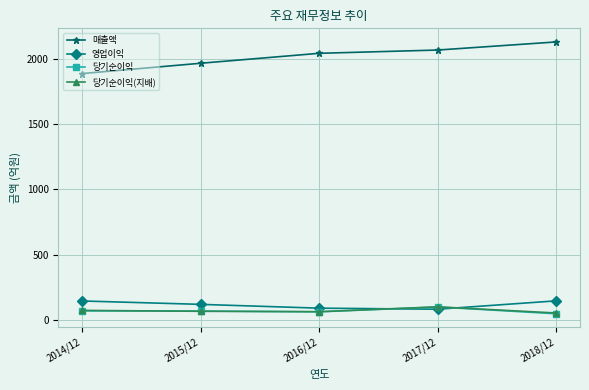

Which series has the largest range (max minus min)?

매출액